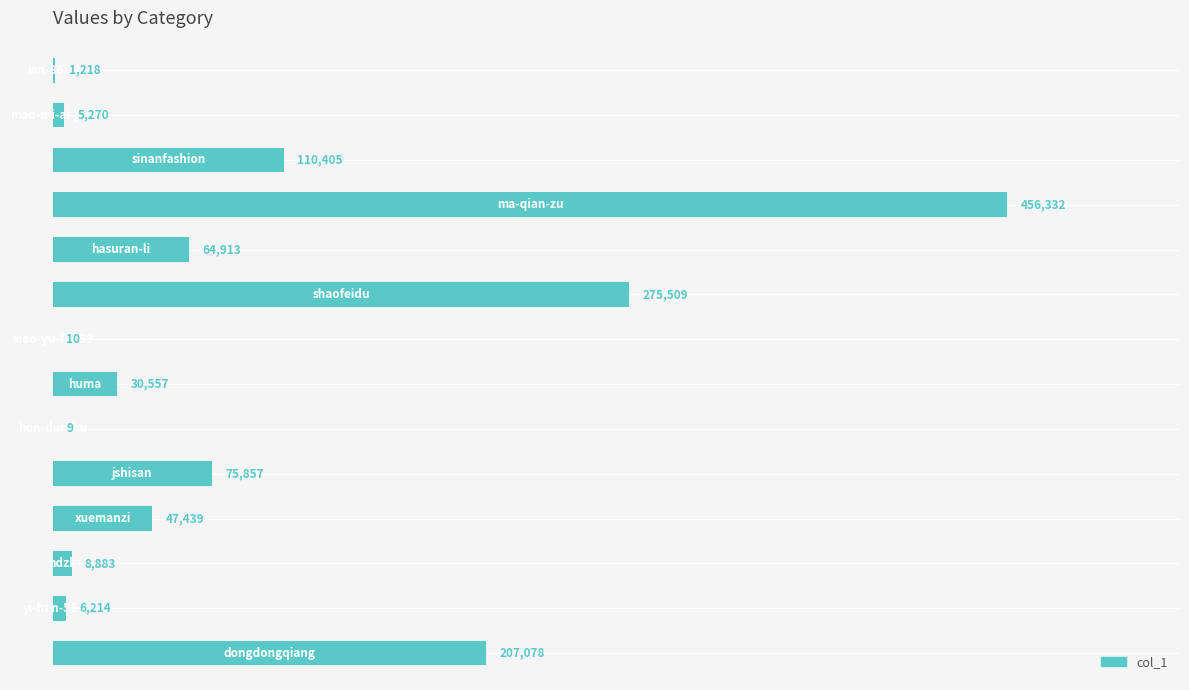

What is the greatest value displayed?

456332